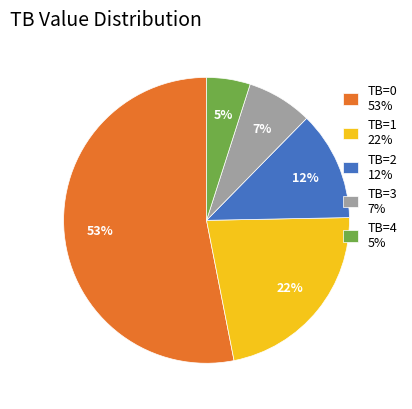

Is it true that TB=4 5% is 5% of the pie?

True